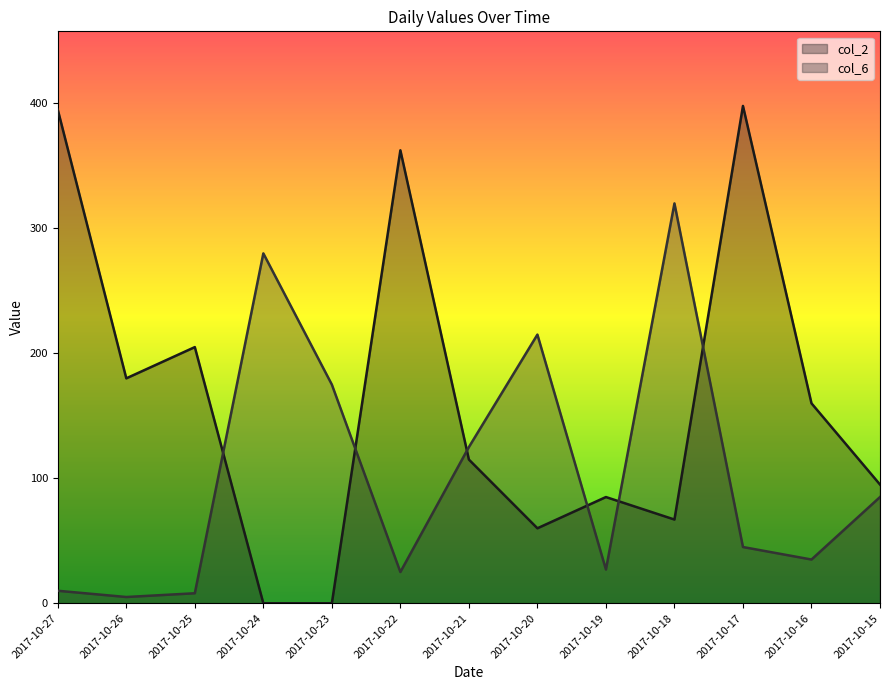

How many lines are shown in the chart?

2